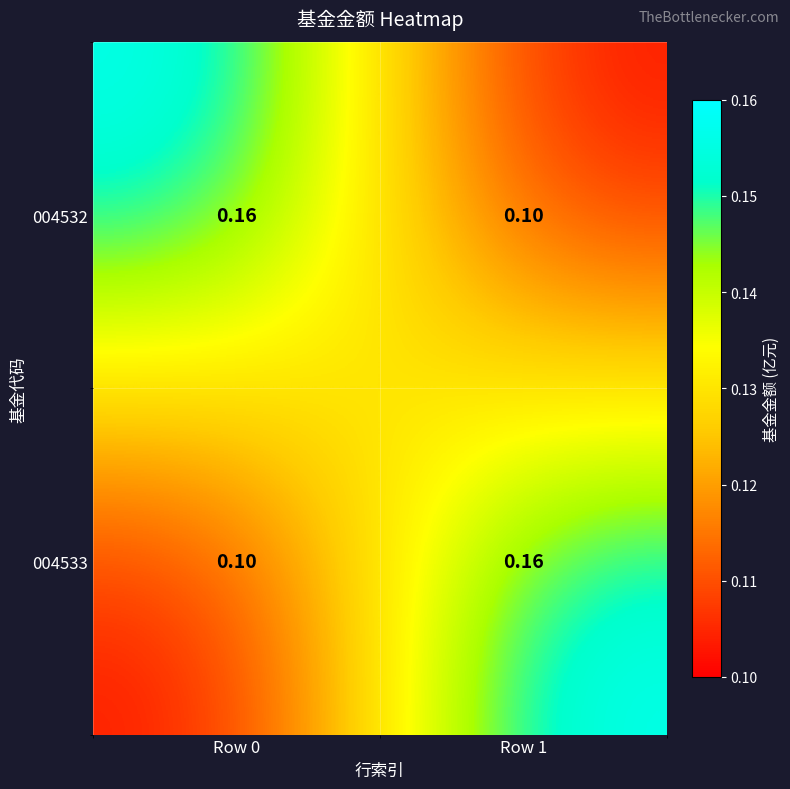

Reading left to right, extract all data points from this chart.

004532: Row 0=0.2	Row 1=0.1
004533: Row 0=0.1	Row 1=0.2